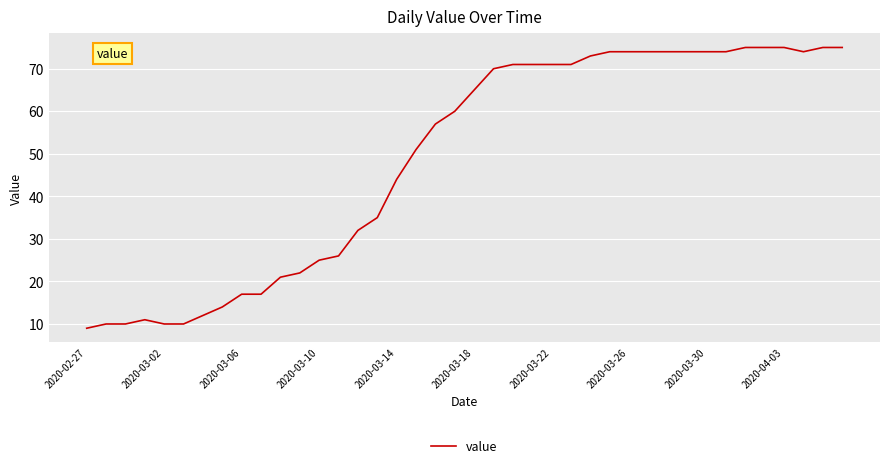

What is the difference between the maximum and minimum values?

66